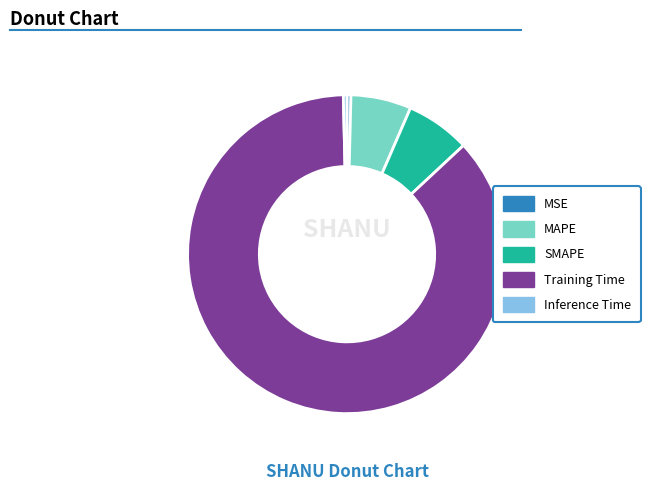

Which slice is the largest?

Training Time